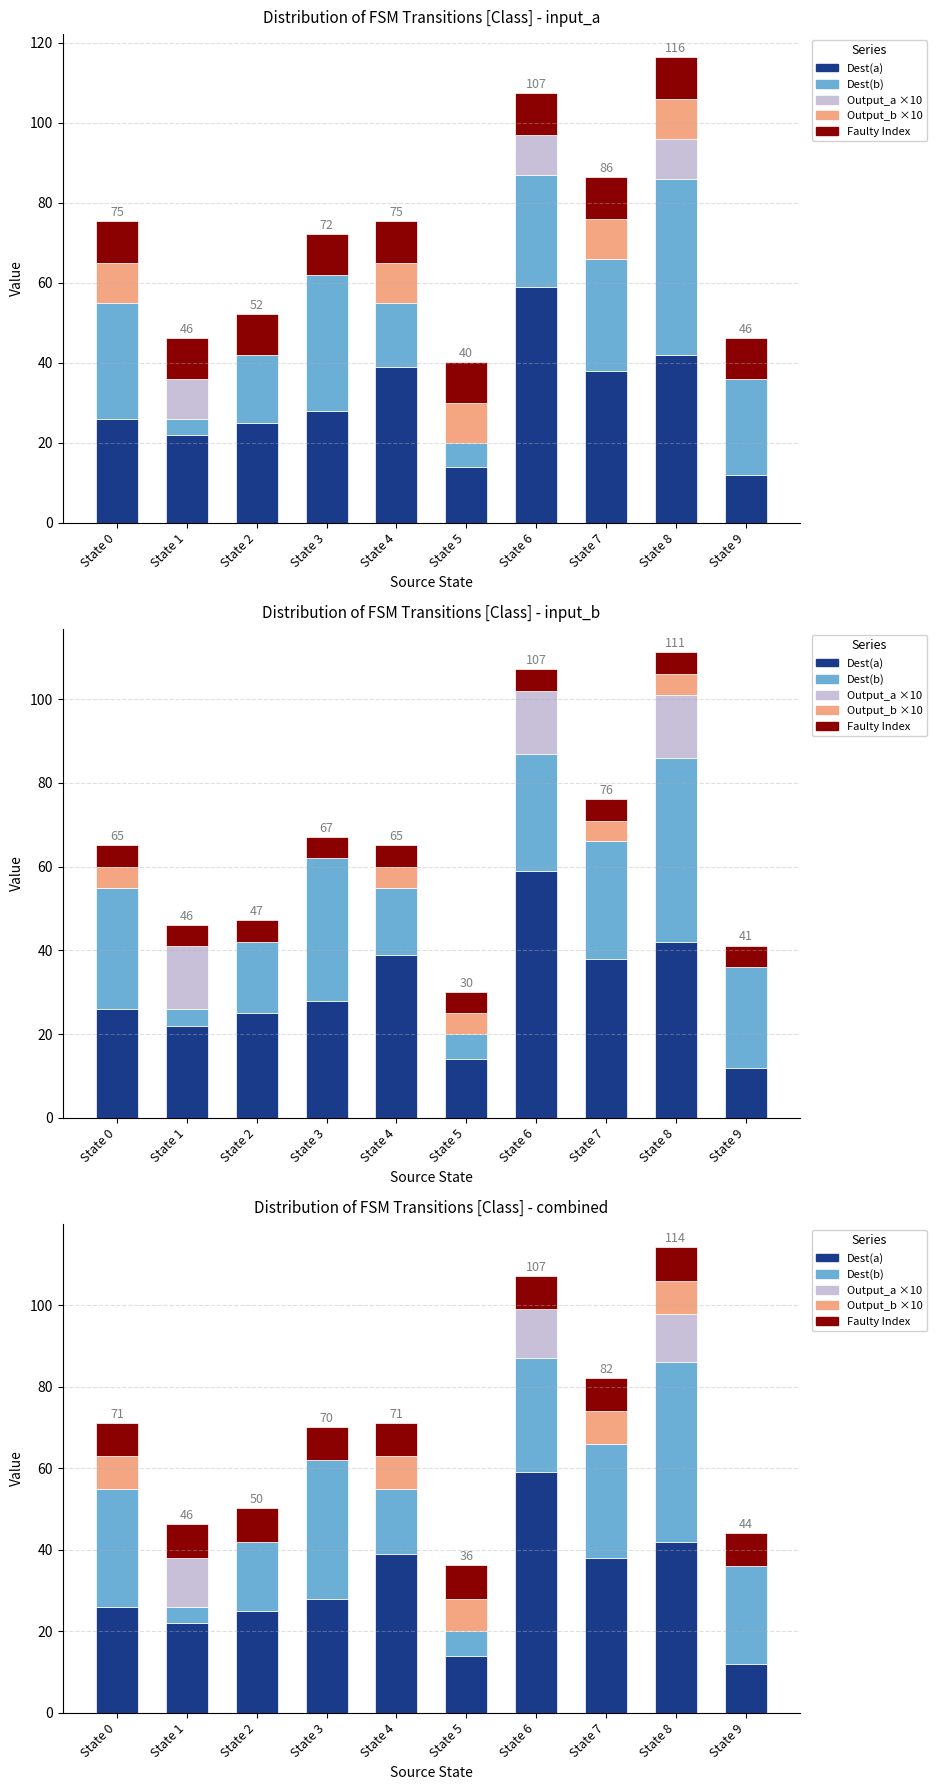

At State 7, list the series in order from smallest to largest.

output_a_scaled, output_b_scaled, faulty_idx_scaled, dest_state_b, dest_state_a